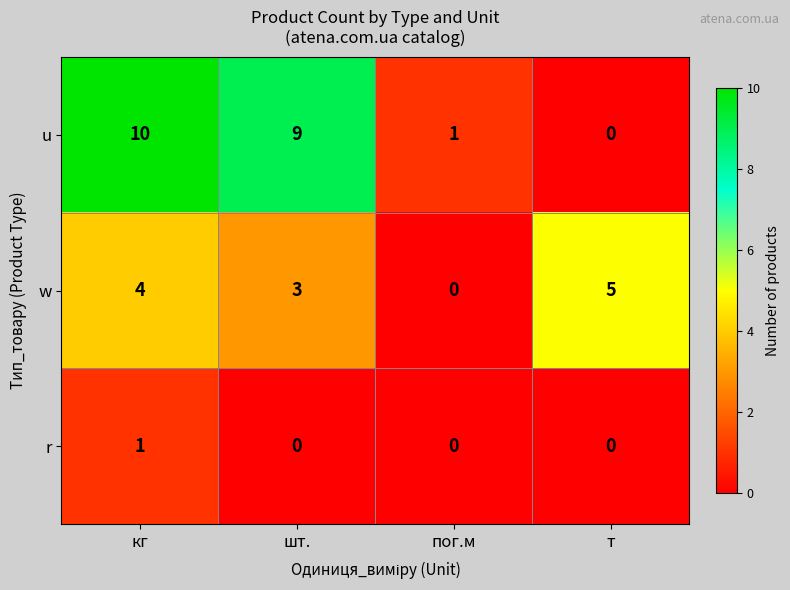

What is the spread (max minus min) of values at шт.?

9